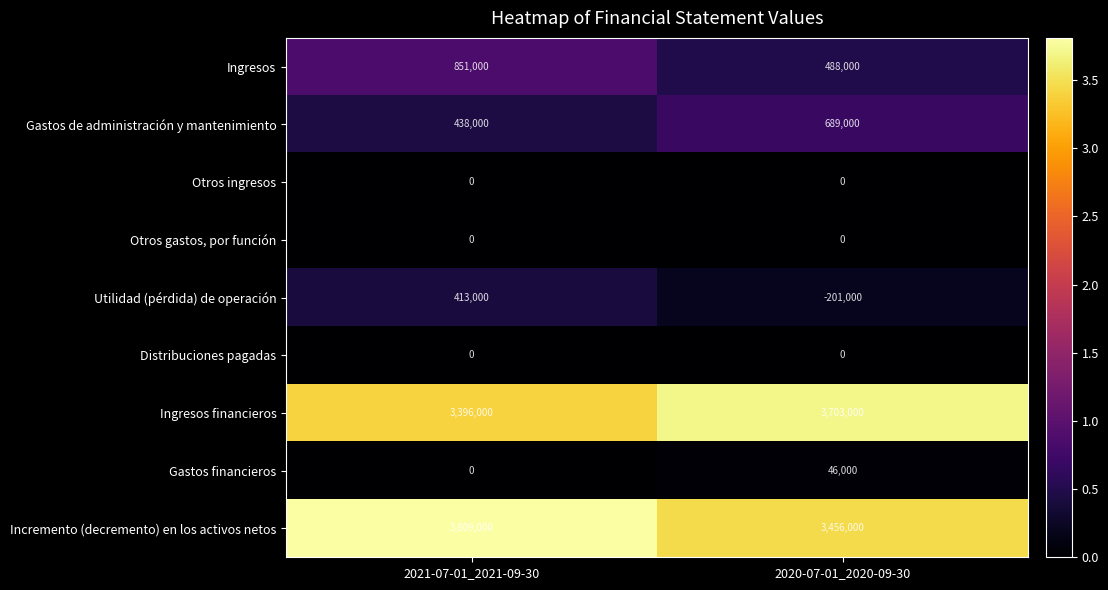

What is the difference between the highest and lowest values at 2021-07-01_2021-09-30?

3809000